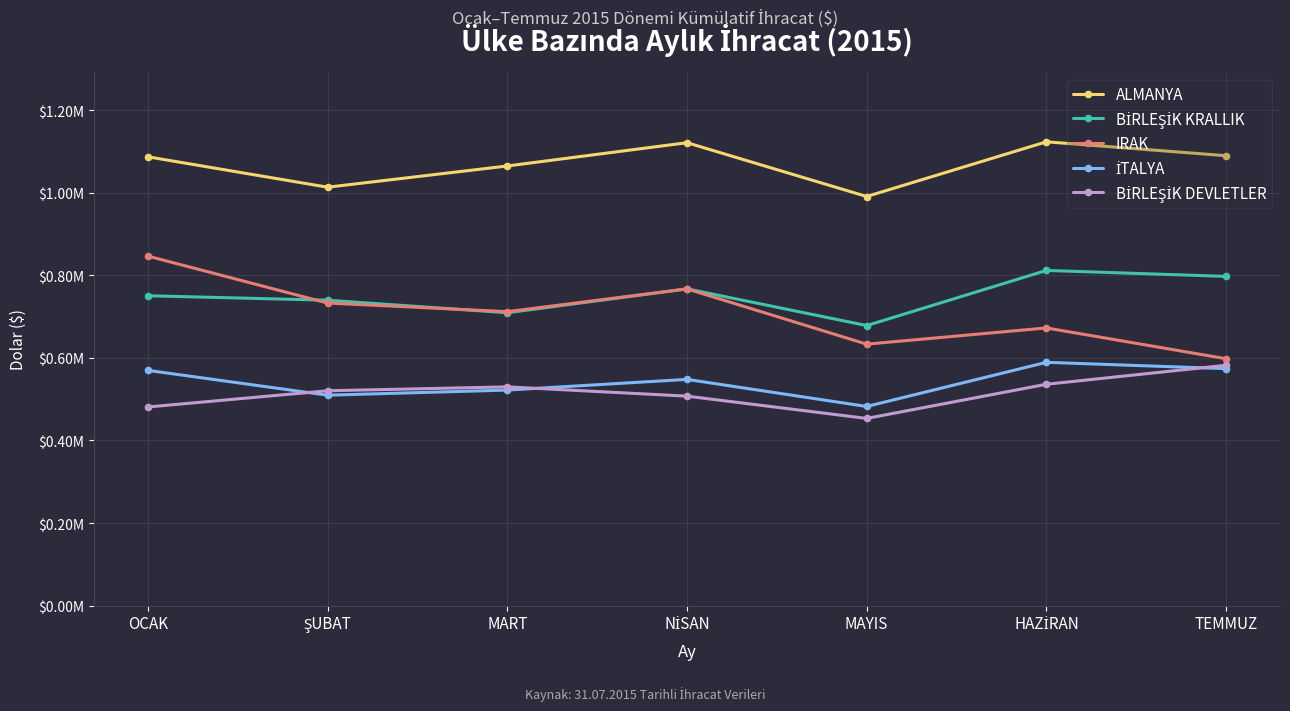

At which category does İTALYA reach its first local valley?

ŞUBAT